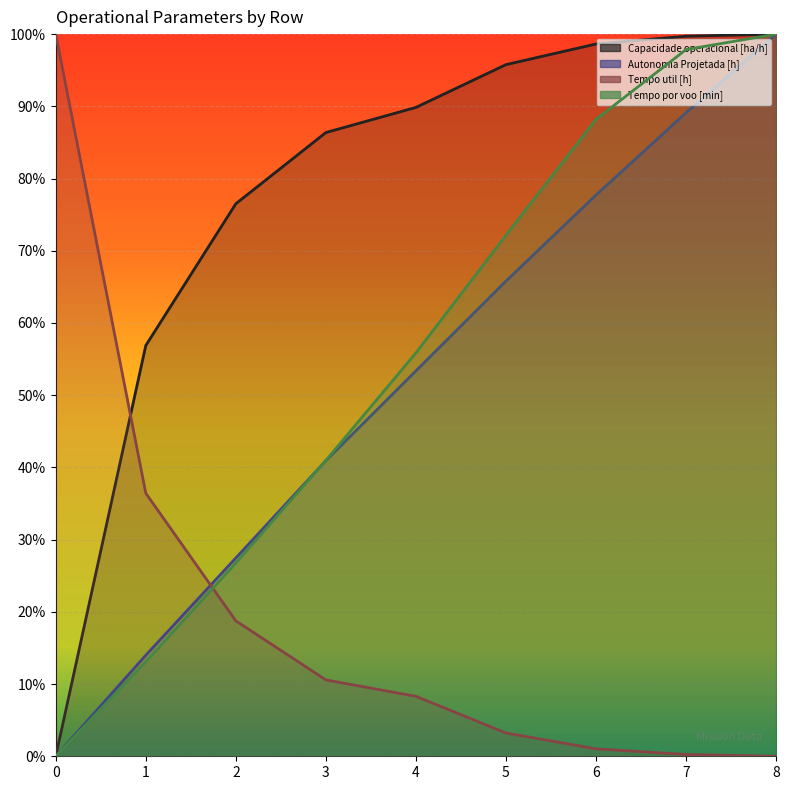

True or false: Tempo por voo [min] and Capacidade operacional [ha/h] cross at least once.

False